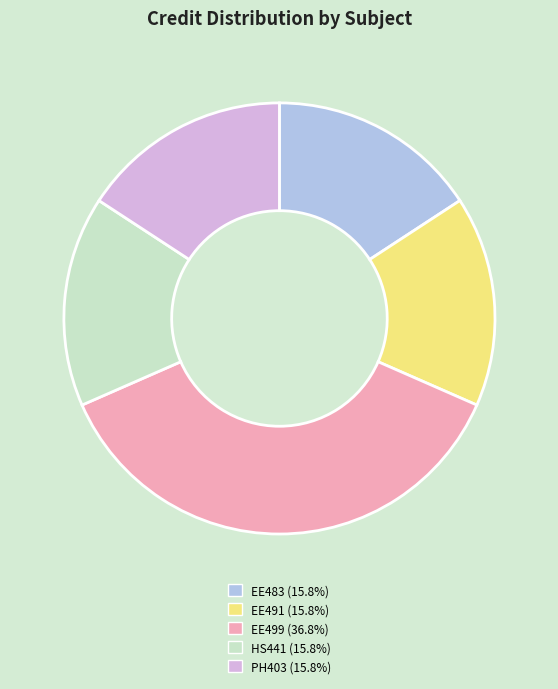

Combined, do EE483 (15.8%) and EE499 (36.8%) account for over 50%?

Yes